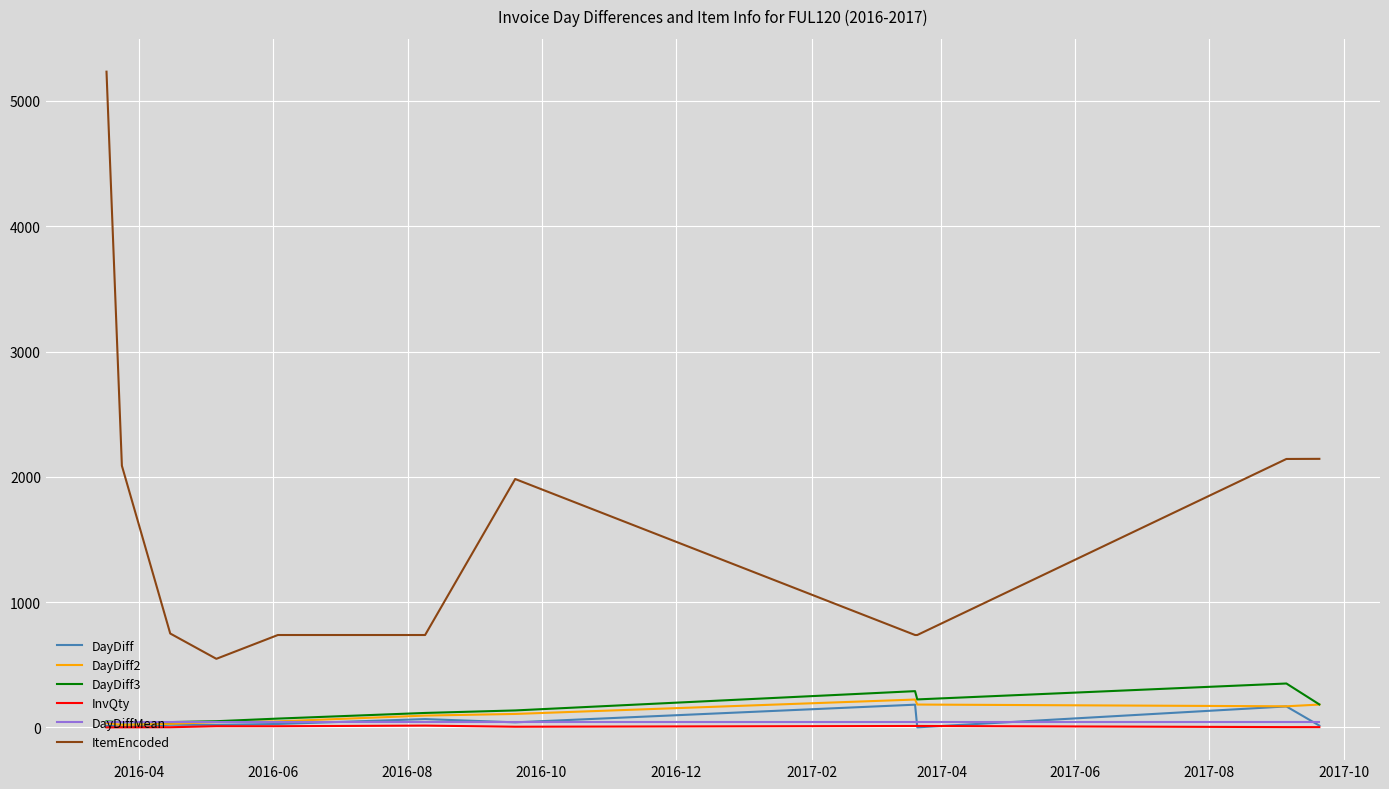

True or false: DayDiff and ItemEncoded cross at least once.

False